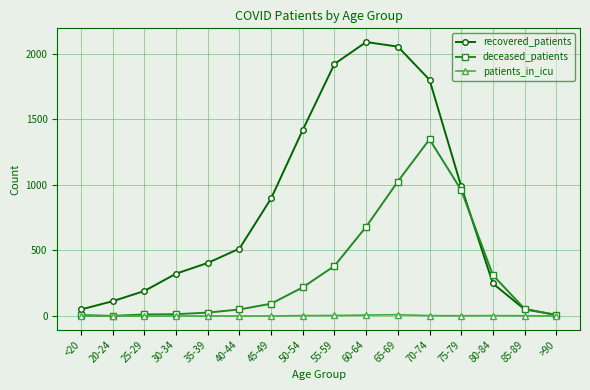

What is the sum of the recovered_patients values at 80-84 and 75-79?

1237